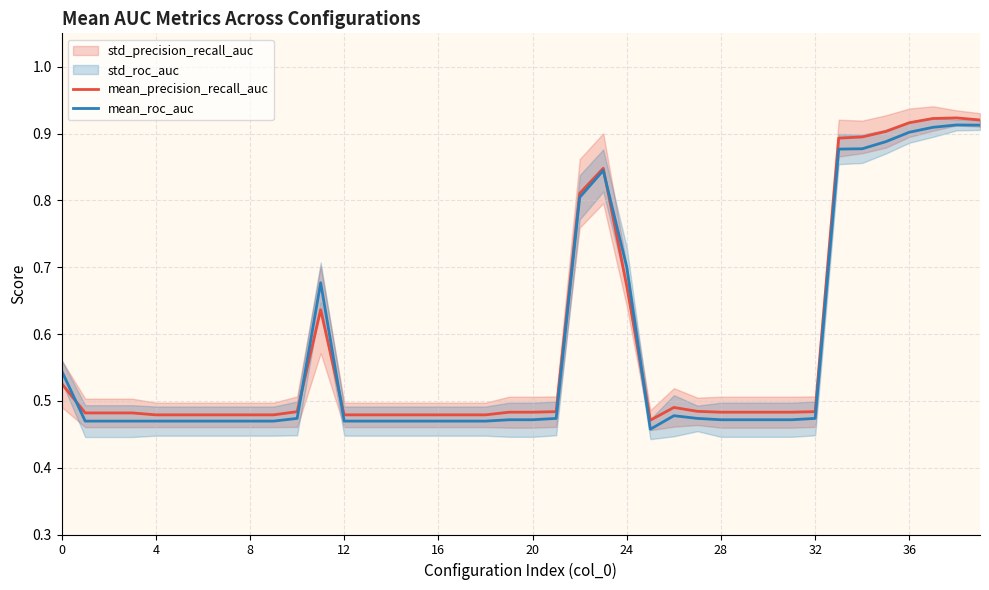

Reading right to left, what are all the values shown in this chart?

mean_precision_recall_auc: 0.9	0.9	0.9	0.9	0.9	0.9	0.9	0.5	0.5	0.5	0.5	0.5	0.5	0.5	0.5	0.7	0.8	0.8	0.5	0.5	0.5	0.5	0.5	0.5	0.5	0.5	0.5	0.5	0.6	0.5	0.5	0.5	0.5	0.5	0.5	0.5	0.5	0.5	0.5	0.5
mean_roc_auc: 0.9	0.9	0.9	0.9	0.9	0.9	0.9	0.5	0.5	0.5	0.5	0.5	0.5	0.5	0.5	0.7	0.8	0.8	0.5	0.5	0.5	0.5	0.5	0.5	0.5	0.5	0.5	0.5	0.7	0.5	0.5	0.5	0.5	0.5	0.5	0.5	0.5	0.5	0.5	0.5